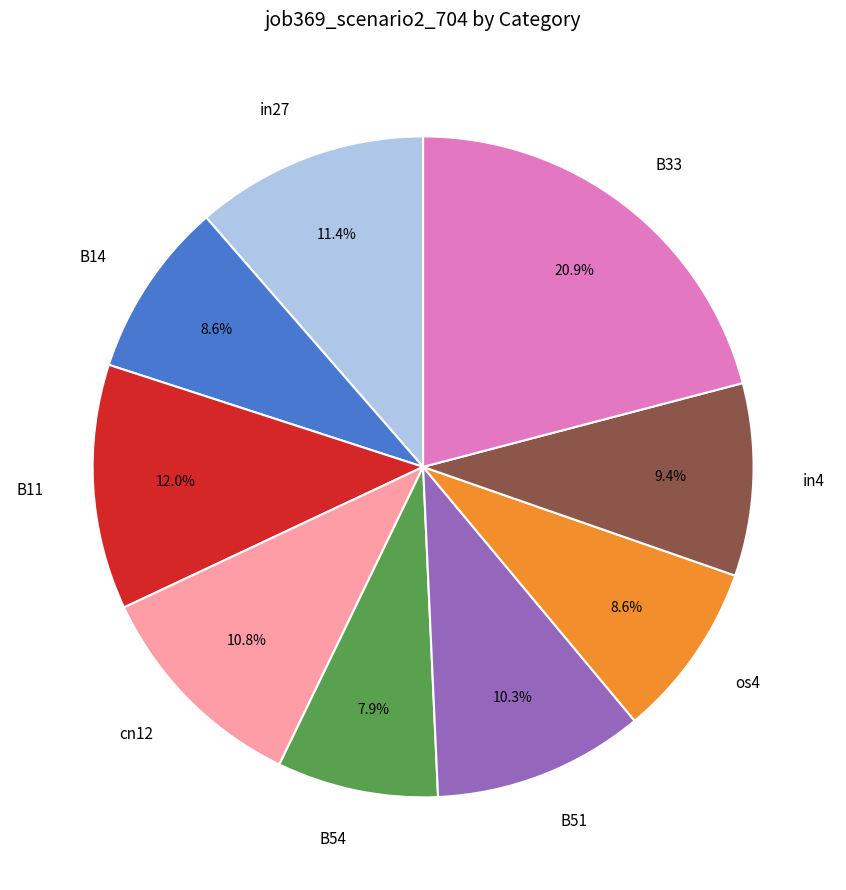

Count the number of slices in the pie.

9